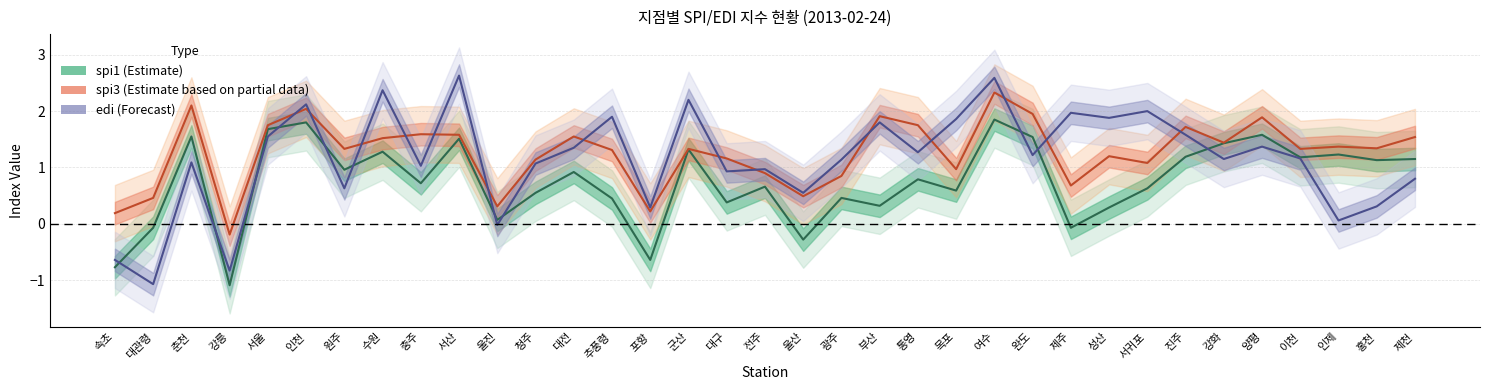

Is the value of spi1 (Estimate) at 대관령 greater than the value of spi3 (Estimate based on partial data) at 성산?

No